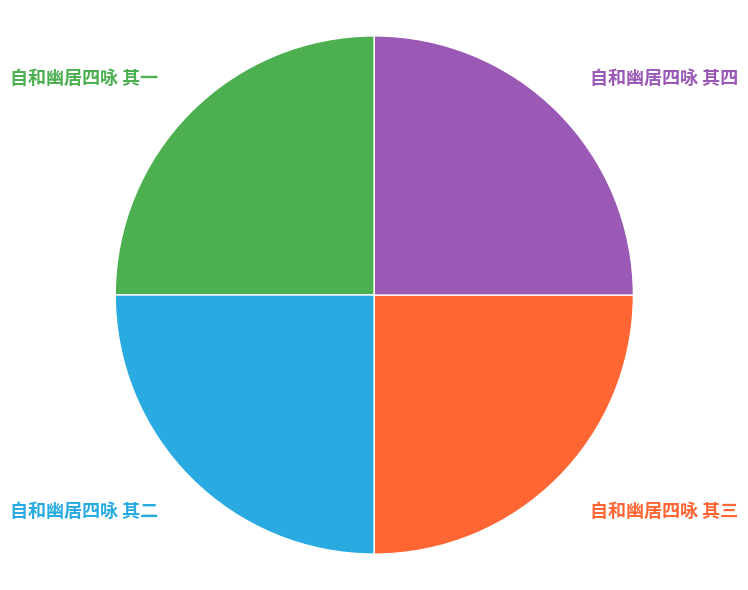

Approximately how many times larger is the value at 自和幽居四咏 其四 compared to 自和幽居四咏 其三?

1.0